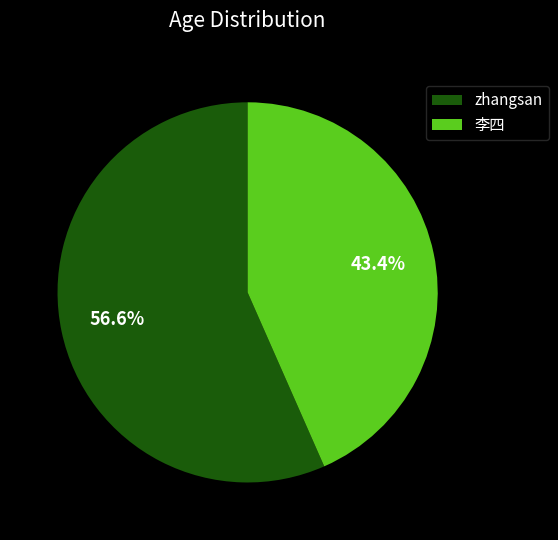

Count the number of slices in the pie.

2